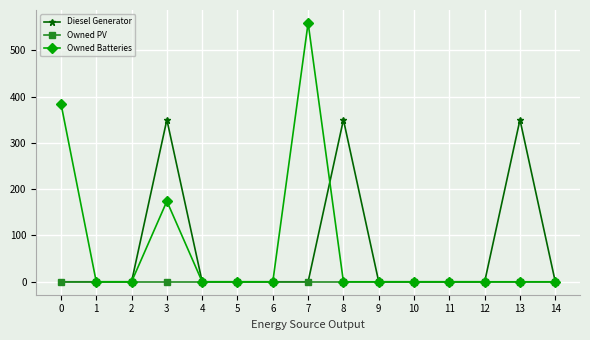

What is the greatest value displayed?

559